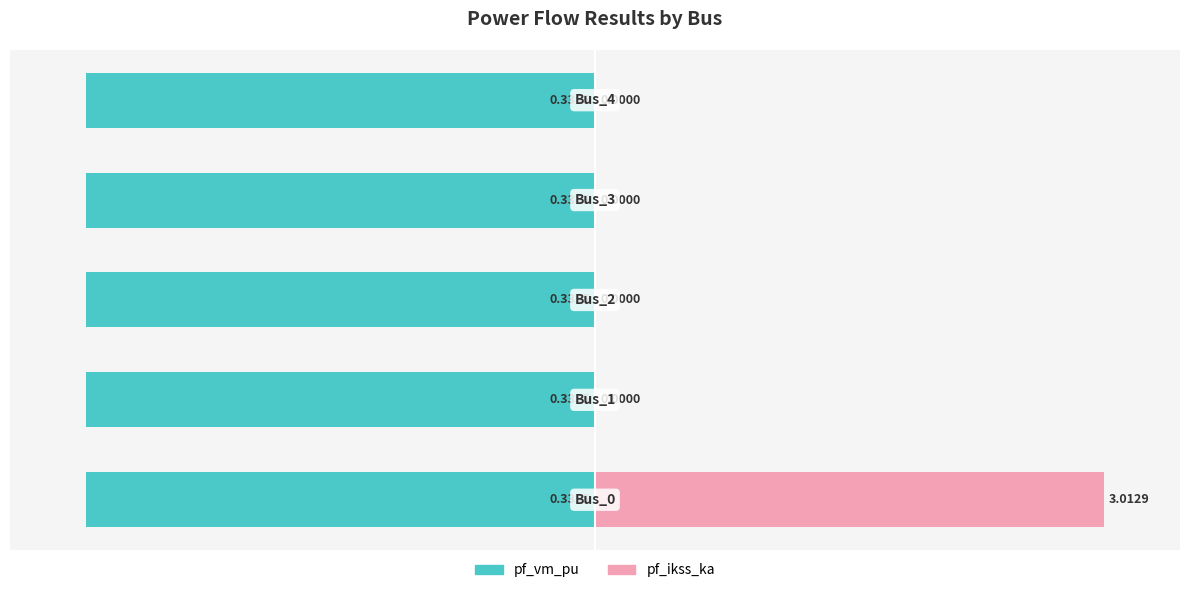

What are all the series names shown in the legend?

pf_vm_pu, pf_ikss_ka